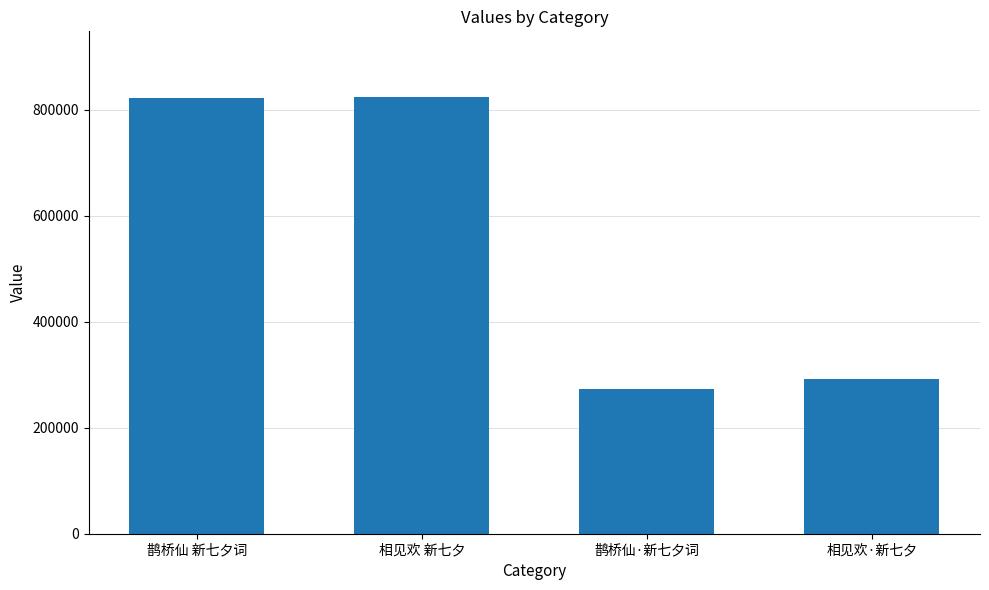

At which label is the value closest to 548965?

相见欢·新七夕